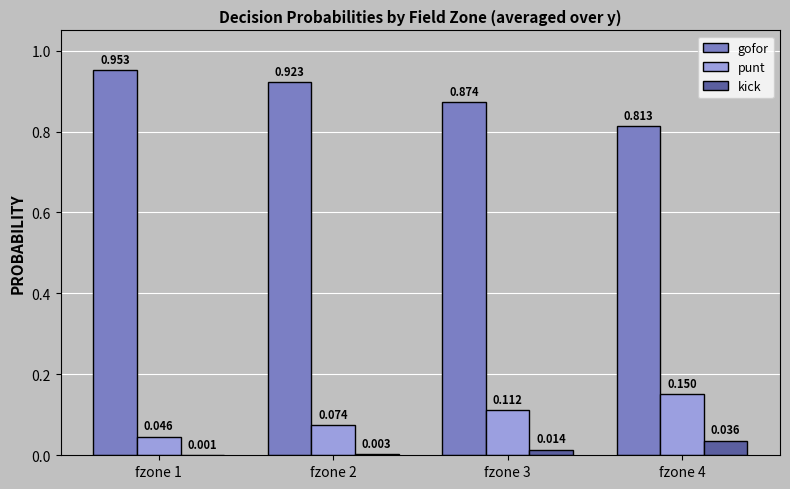

Which series has the largest total across all categories?

gofor